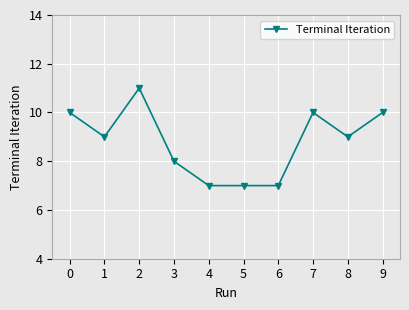

What is the difference between the maximum and minimum values?

4